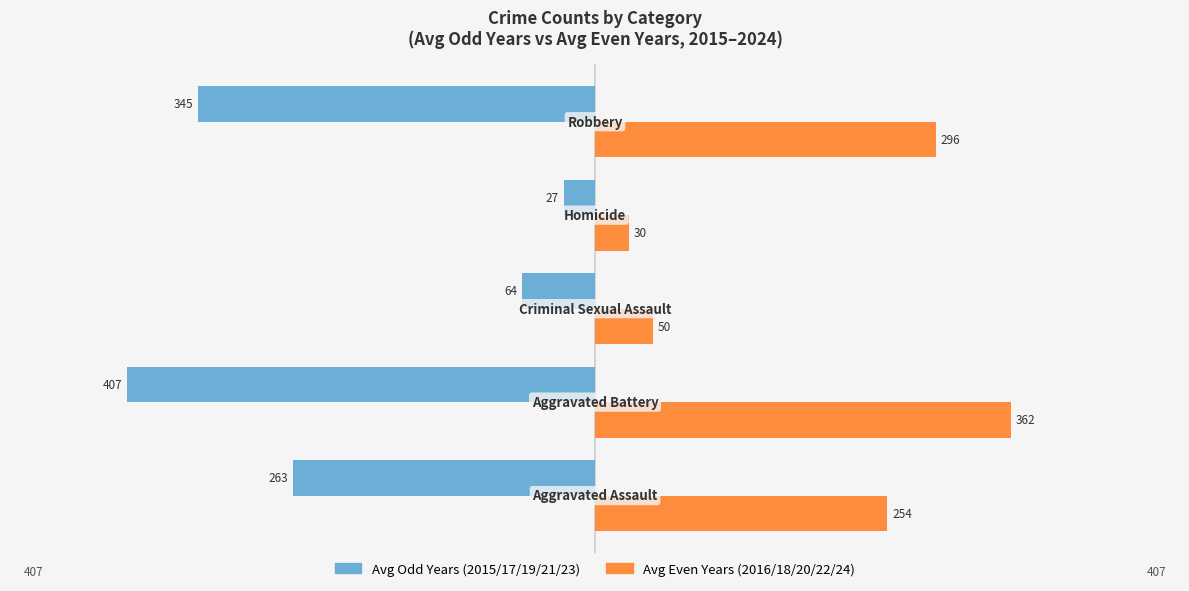

What is the value of the Odd Years (2015/2017/2019/2021/2023) bar at the 1st from the left?

-262.8